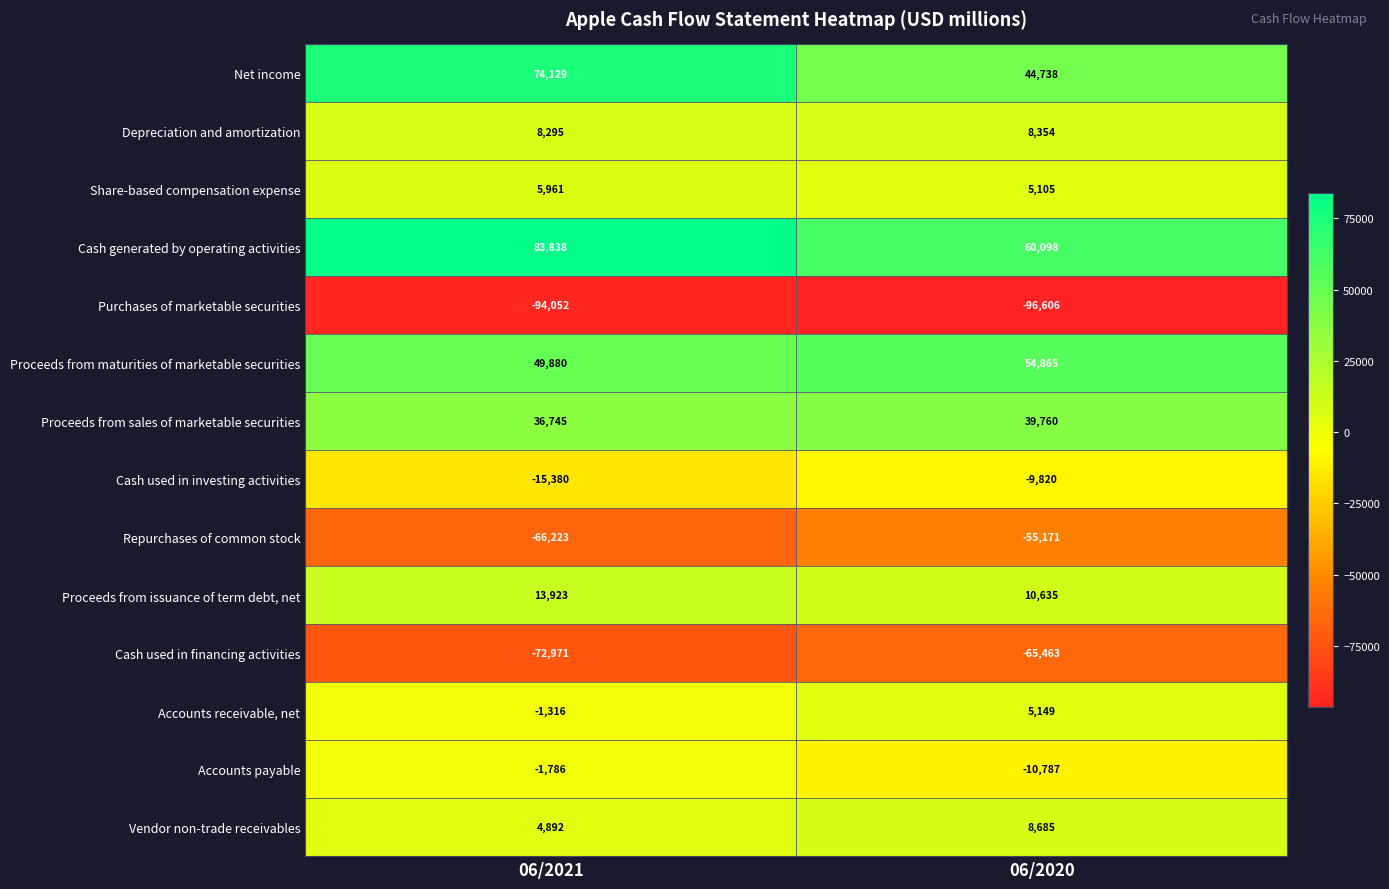

Which series changed the most between 06/2021 and 06/2020?

Net income